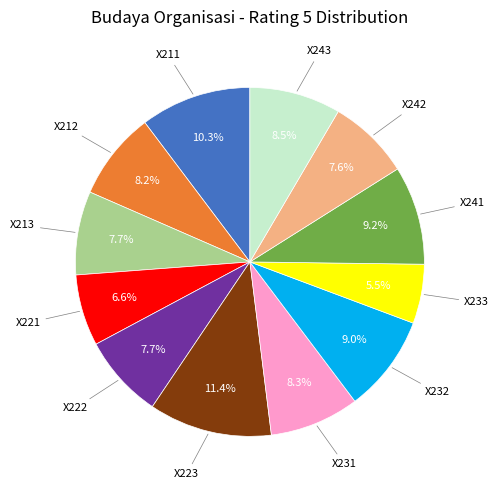

Is there a majority slice in this chart?

No